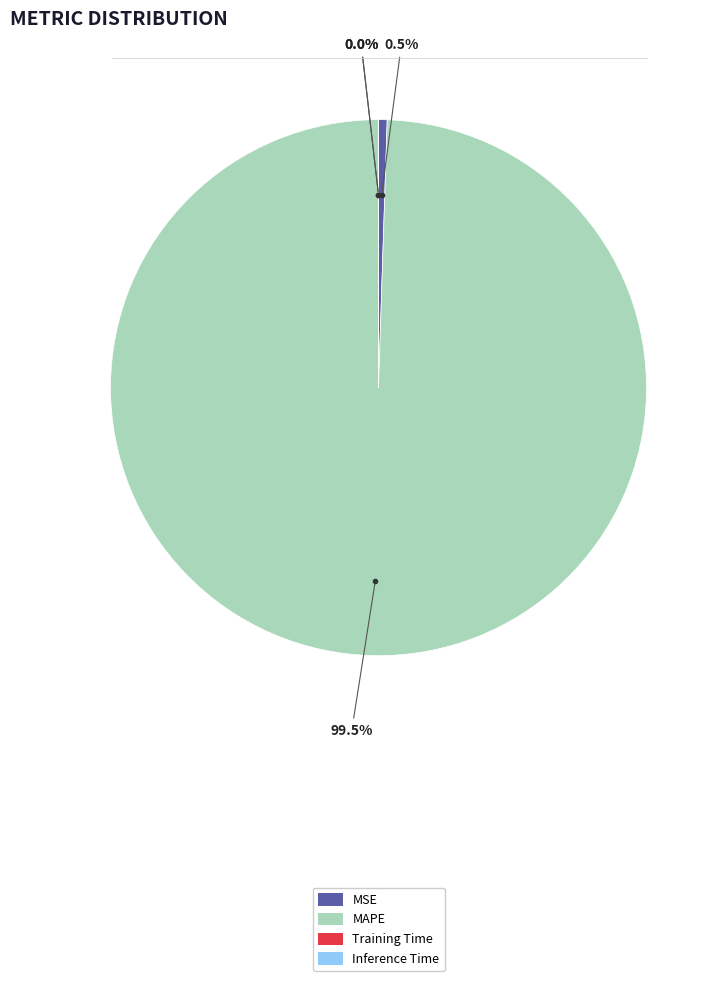

Does MAPE represent more than half of the total?

Yes